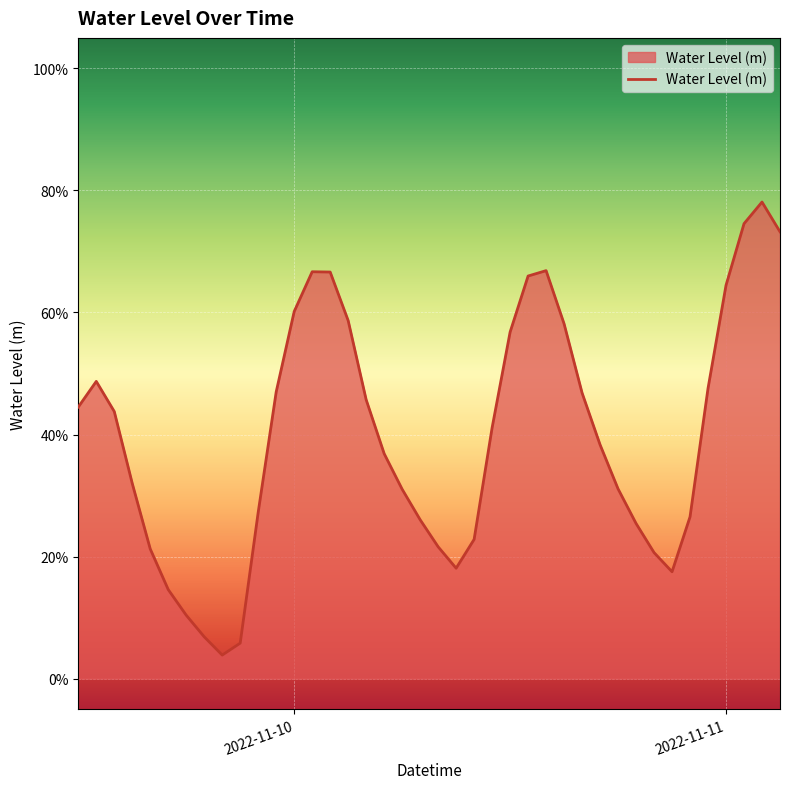

Does the chart display data point markers on the line(s)?

No